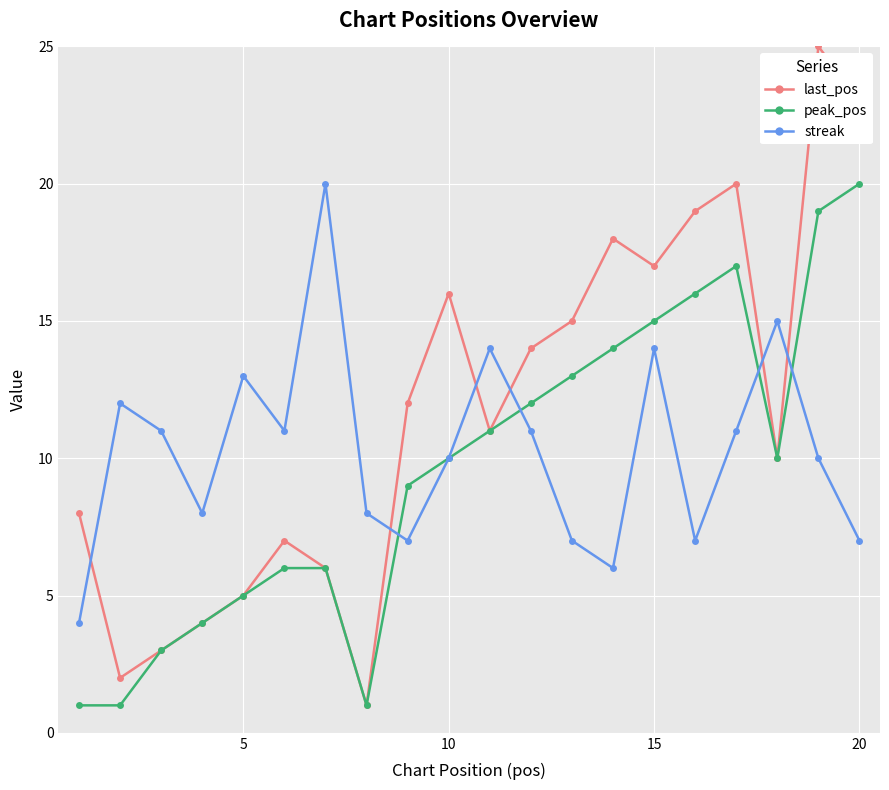

What is the highest value of the last_pos series?

25